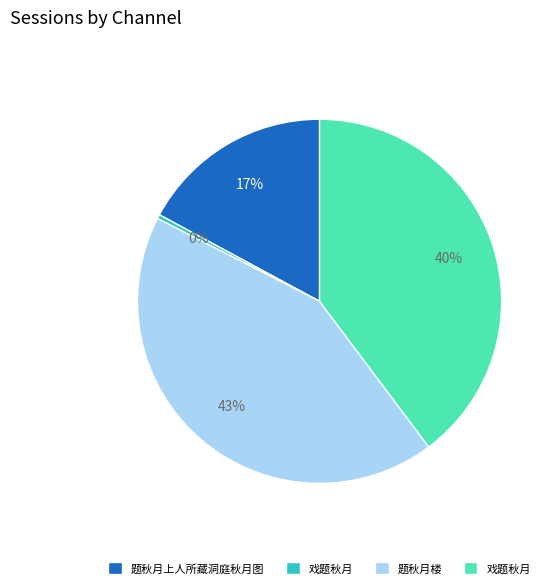

Does any single category account for the majority?

No